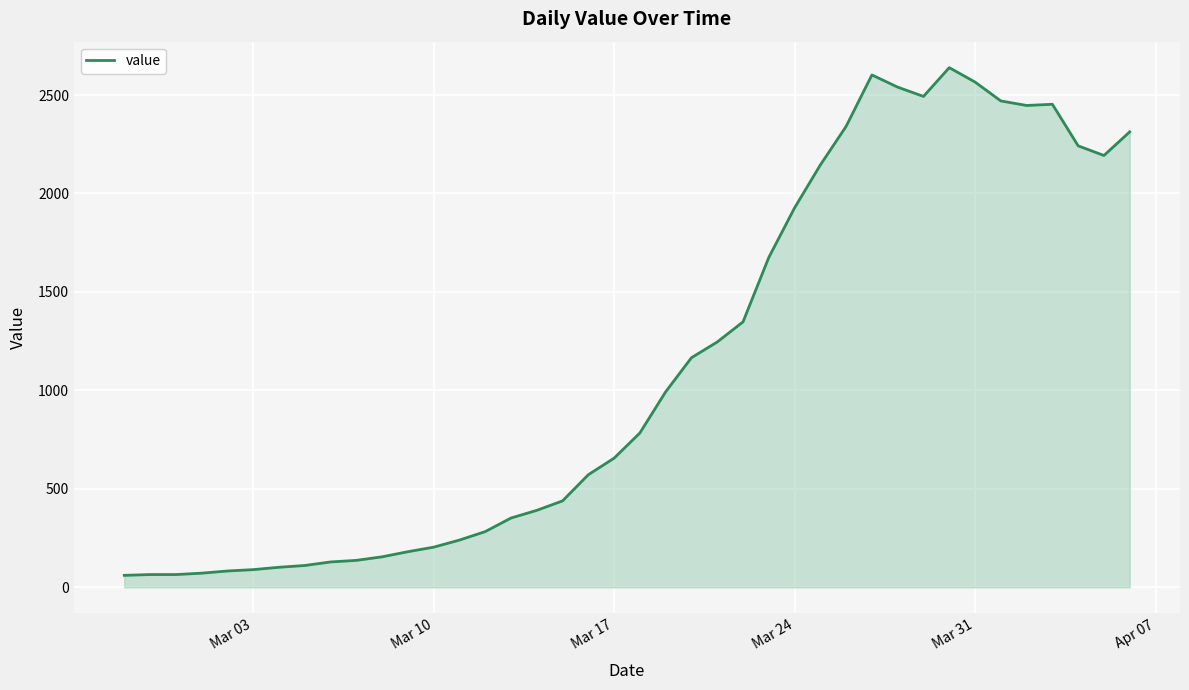

What is the maximum value shown in the chart?

2639